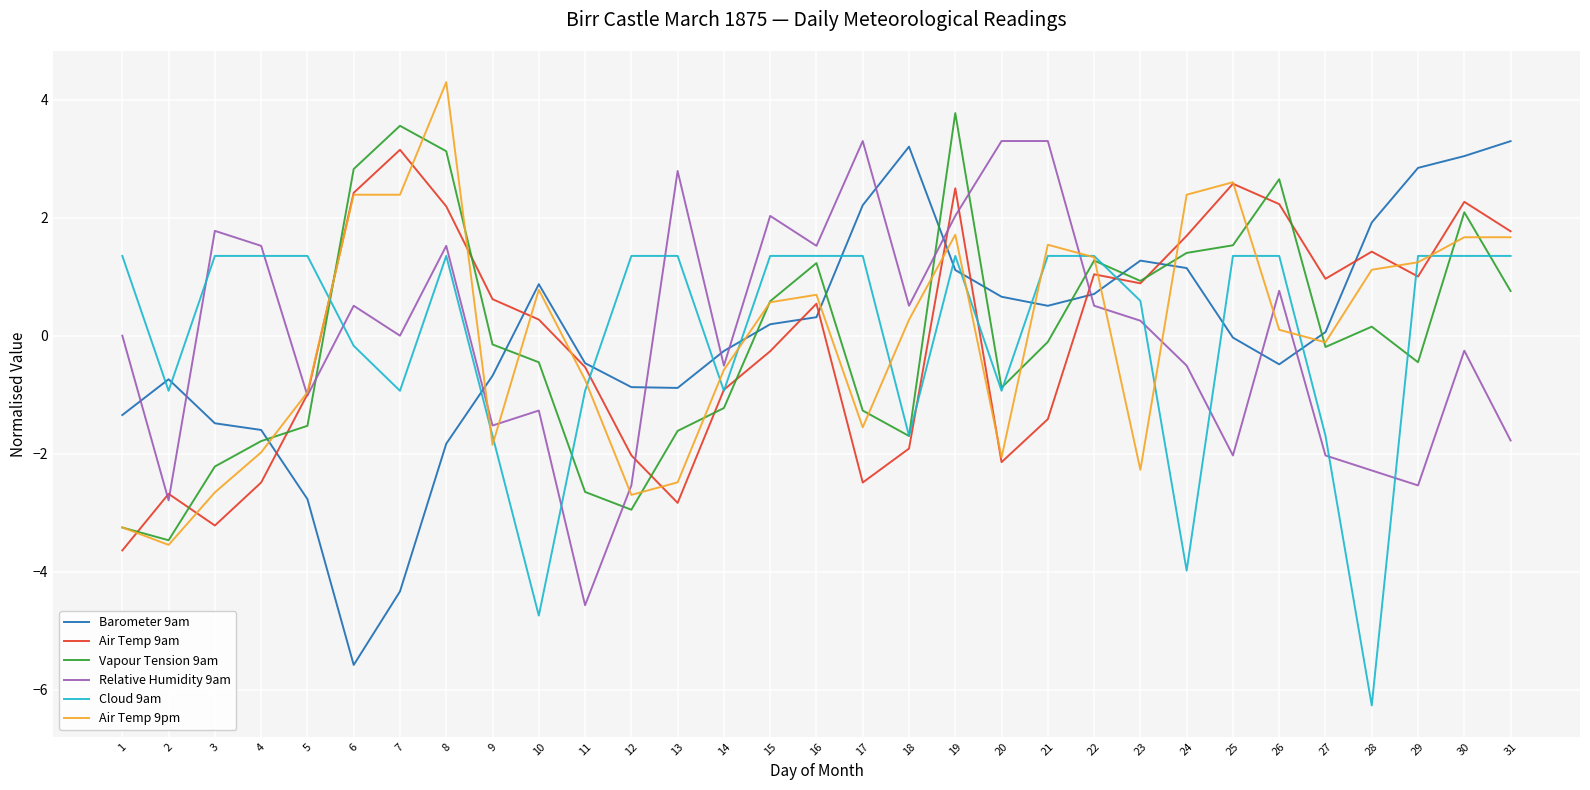

True or false: Cloud 9am has more than 1 points higher than both neighbors.

True